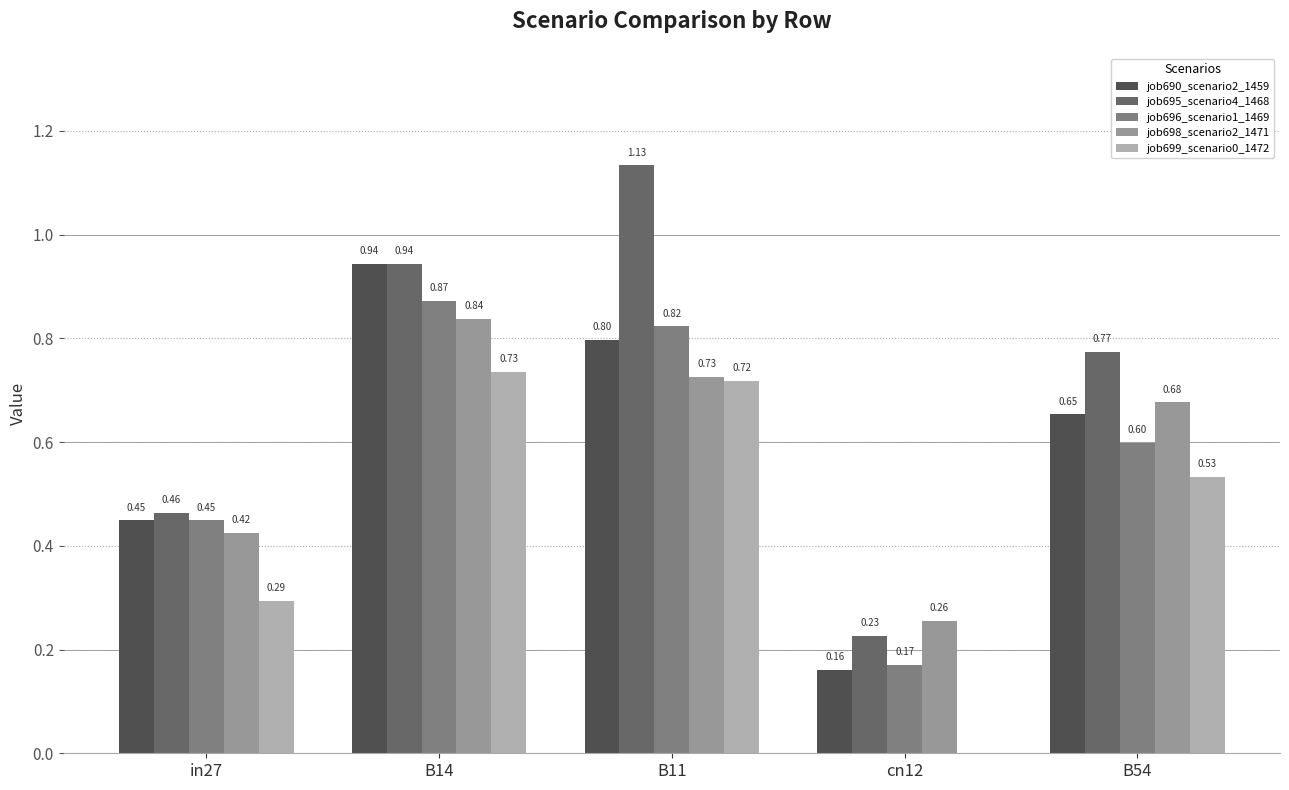

What is the sum of all job698_scenario2_1471 values?

2.9